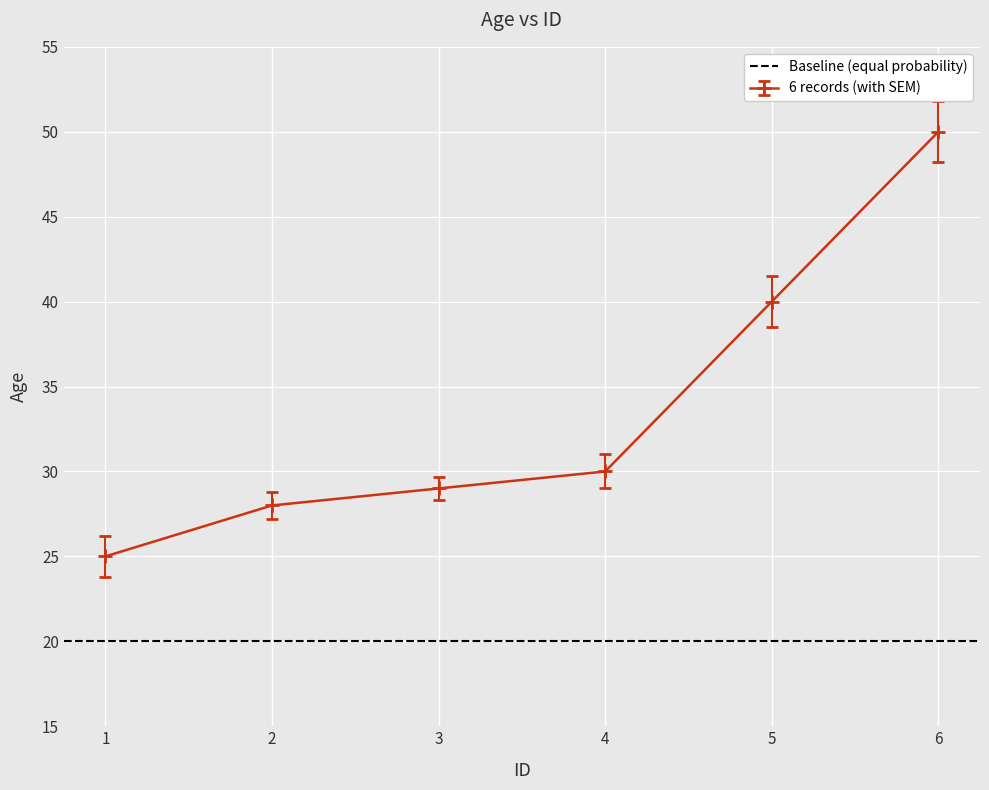

True or false: 6 records (with SEM) has more than 2 interior local peaks.

False